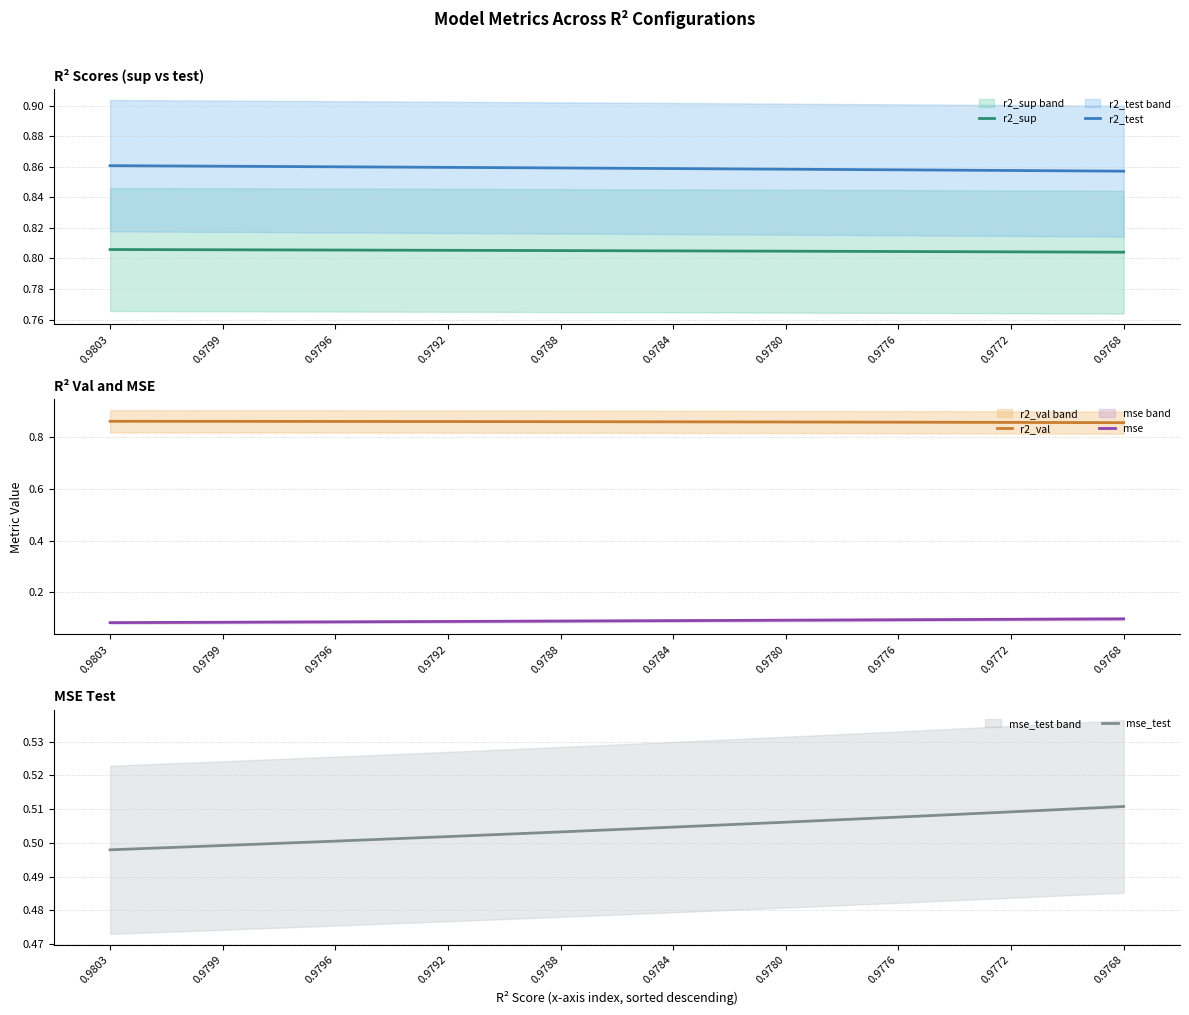

At which category does the chart reach its minimum across all series?

0.9803